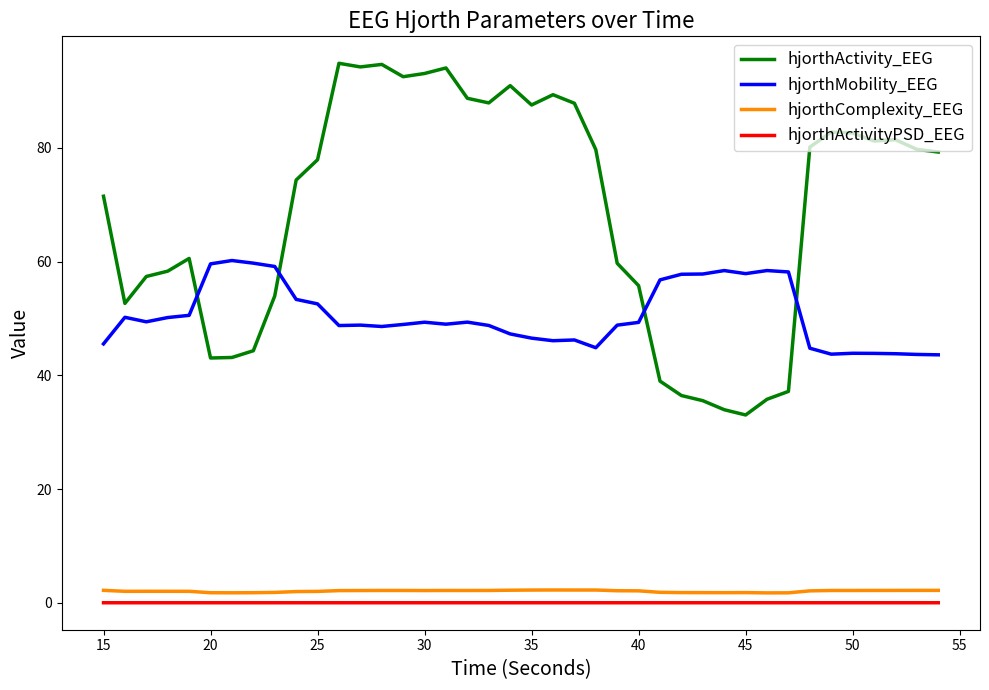

Which series has the largest range (max minus min)?

hjorthActivity_EEG